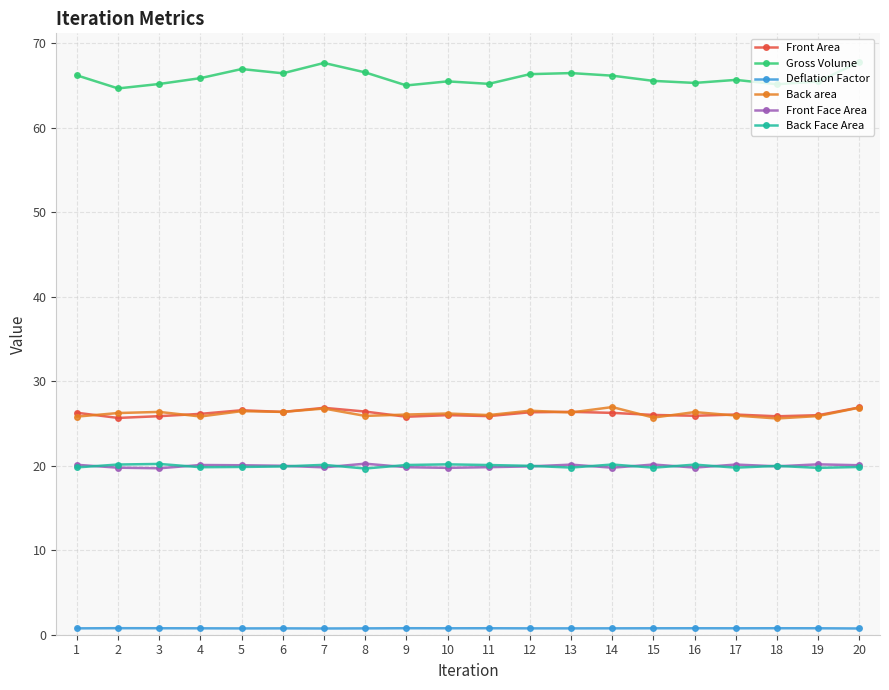

Count the number of categories in the chart.

20